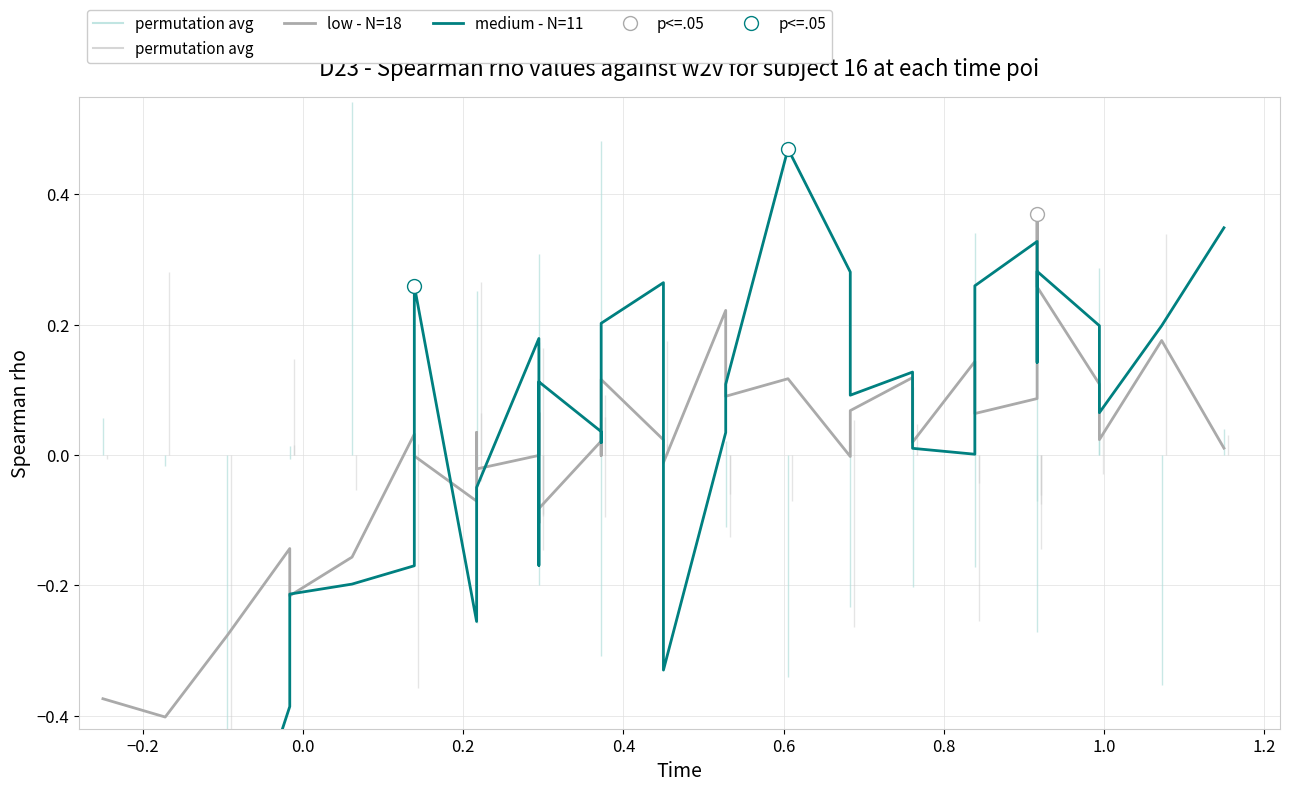

How many values in low - N=18 are below zero?

15